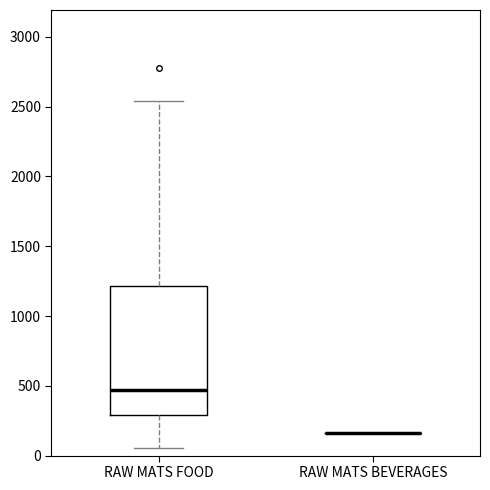

Reading left to right, read every box against the y-axis: the position of its median line, the range the box covers, and the ends of its whiskers. The values are not printed on the chart, so give them approximately, as read against the axis.

RAW MATS FOOD: median 450, box 300 to 1200, whiskers 50 to 2550
RAW MATS BEVERAGES: box collapsed to a line at 150, whiskers 150 to 150